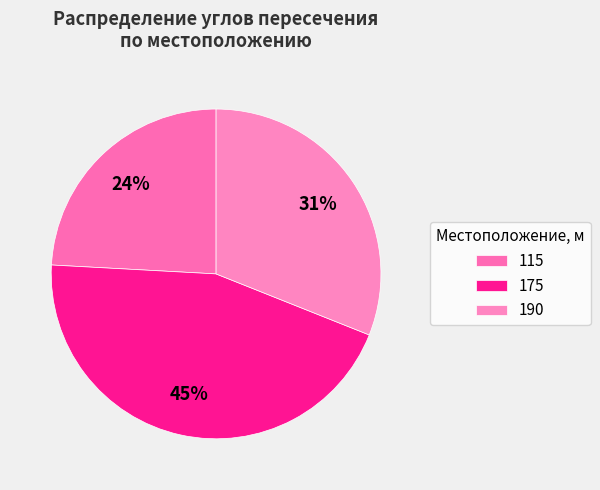

How many slices are in this pie chart?

3